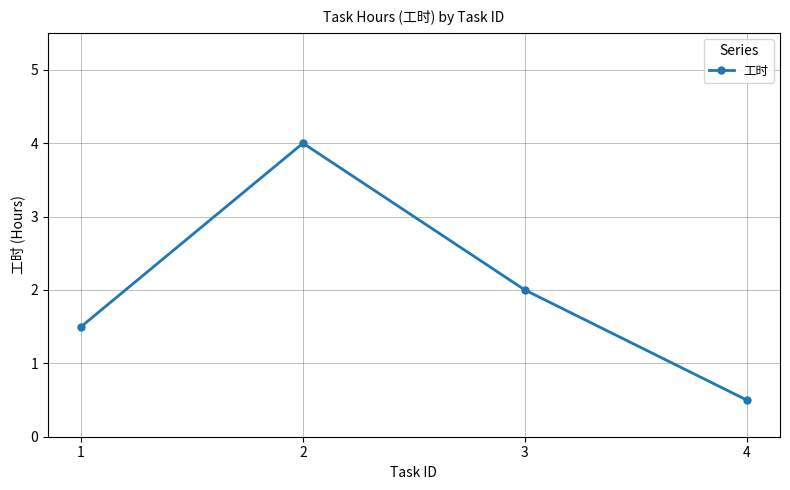

Does the chart display data point markers on the line(s)?

Yes